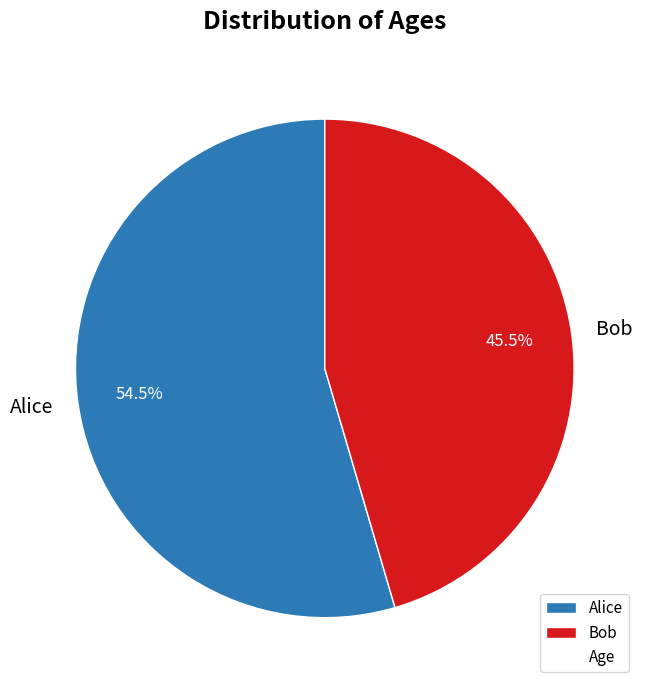

Which category has the biggest portion of the pie?

Alice